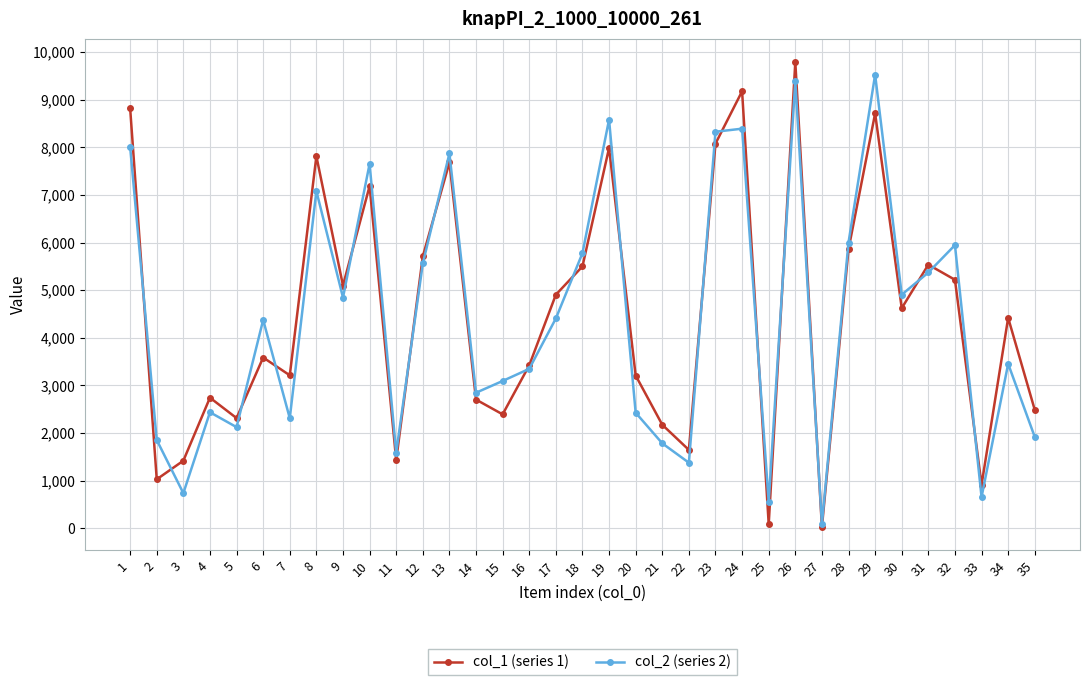

What is the difference between the highest and lowest values at 28?

141